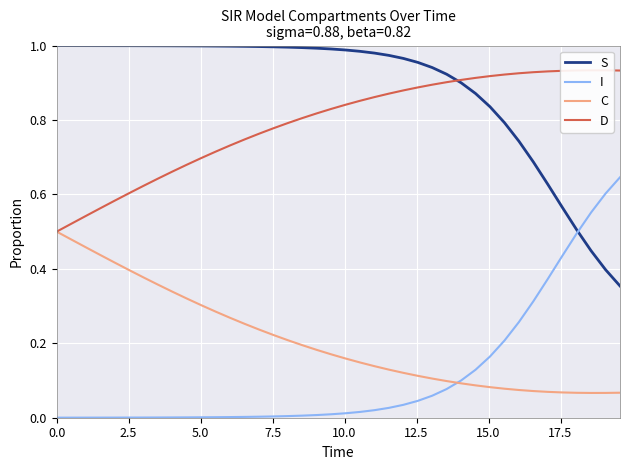

Reading left to right, transcribe all the data shown in this chart.

S: 1.0	1.0	1.0	1.0	1.0	1.0	1.0	1.0	1.0	1.0	1.0	1.0	1.0	1.0	1.0	1.0	1.0	1.0	1.0	1.0	1.0	1.0	1.0	1.0	1.0	1.0	0.9	0.9	0.9	0.9	0.8	0.8	0.7	0.7	0.6	0.6	0.5	0.4	0.4	0.4
I: 0.0	0.0	0.0	0.0	0.0	0.0	0.0	0.0	0.0	0.0	0.0	0.0	0.0	0.0	0.0	0.0	0.0	0.0	0.0	0.0	0.0	0.0	0.0	0.0	0.0	0.0	0.1	0.1	0.1	0.1	0.2	0.2	0.3	0.3	0.4	0.4	0.5	0.6	0.6	0.6
C: 0.5	0.5	0.5	0.4	0.4	0.4	0.4	0.4	0.3	0.3	0.3	0.3	0.3	0.3	0.2	0.2	0.2	0.2	0.2	0.2	0.2	0.1	0.1	0.1	0.1	0.1	0.1	0.1	0.1	0.1	0.1	0.1	0.1	0.1	0.1	0.1	0.1	0.1	0.1	0.1
D: 0.5	0.5	0.5	0.6	0.6	0.6	0.6	0.6	0.7	0.7	0.7	0.7	0.7	0.7	0.8	0.8	0.8	0.8	0.8	0.8	0.8	0.9	0.9	0.9	0.9	0.9	0.9	0.9	0.9	0.9	0.9	0.9	0.9	0.9	0.9	0.9	0.9	0.9	0.9	0.9